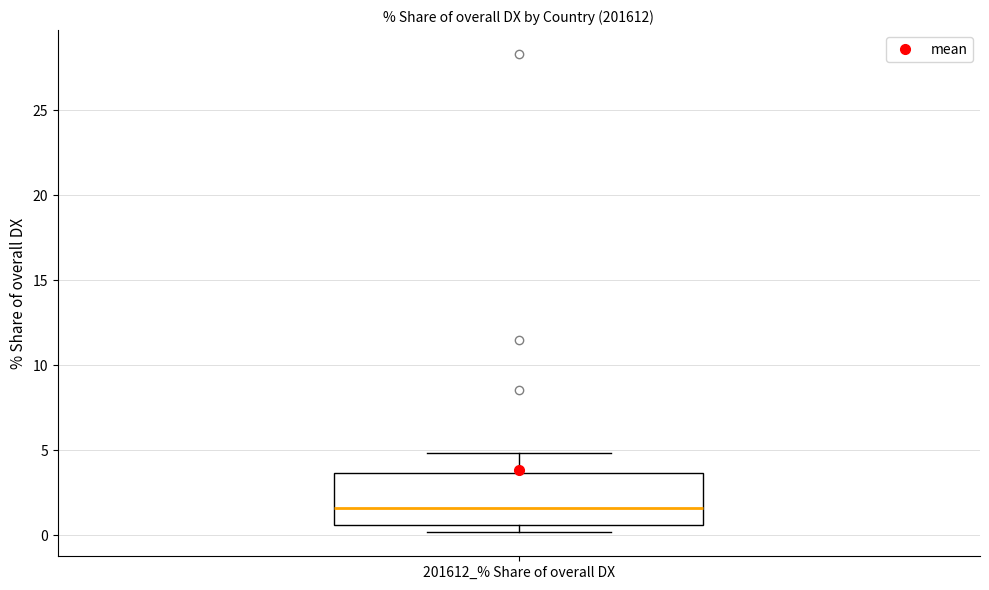

Transcribe this box plot: give where the median line is, the range the box spans, and where the two whiskers end, as read against the y-axis. The values are not printed on the chart, so give them approximately, as read against the axis.

median 1.5, box 0.5 to 3.5, whiskers 0.0 to 5.0